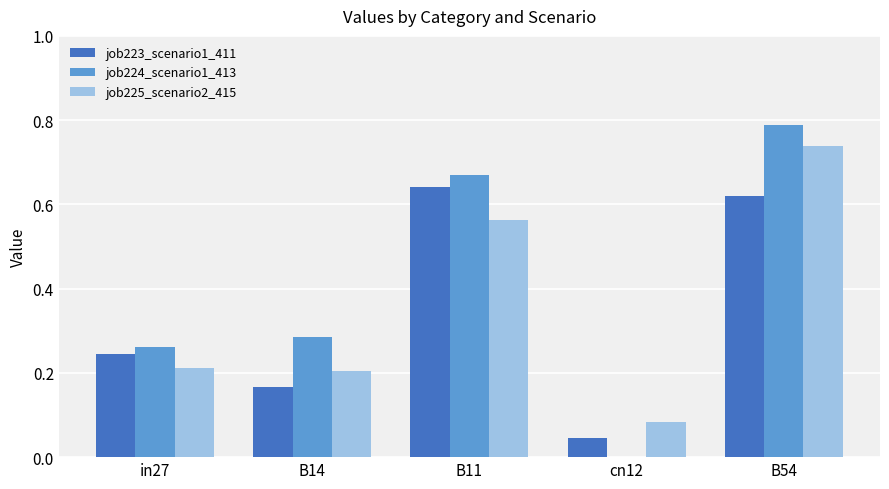

Is the value of job225_scenario2_415 at B14 greater than the value of job224_scenario1_413 at B54?

No